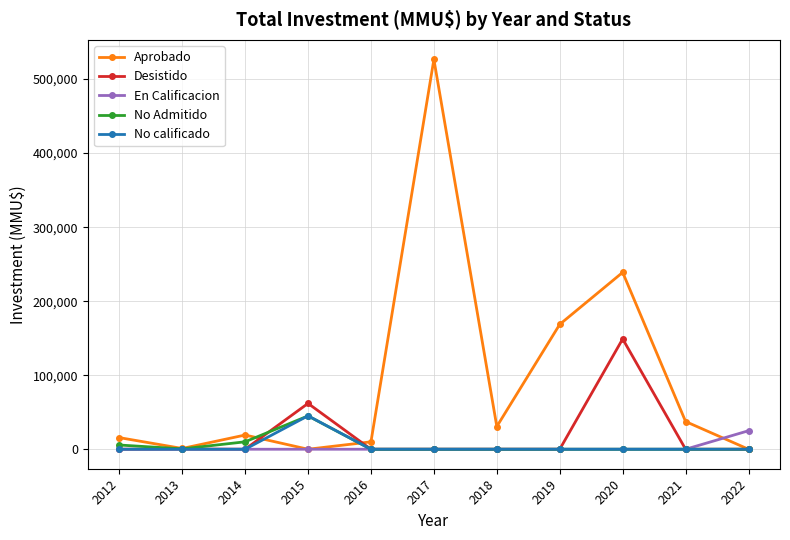

Between 2016 and 2020, which series saw the biggest shift?

Aprobado